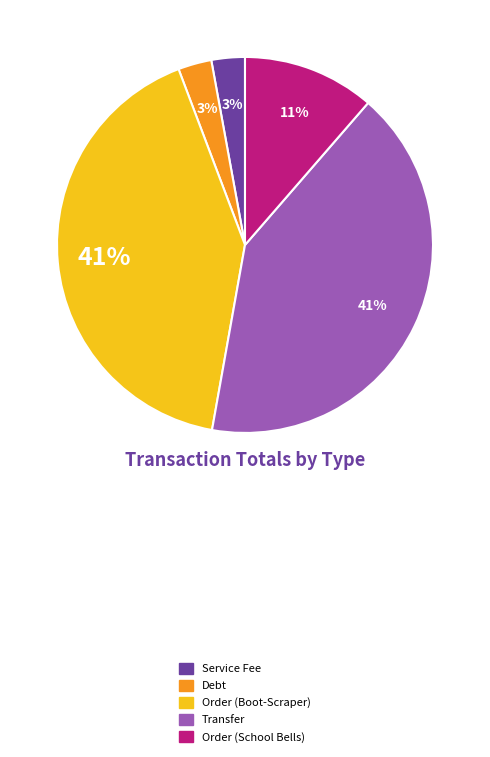

Combined, do Service Fee and Debt account for over 50%?

No